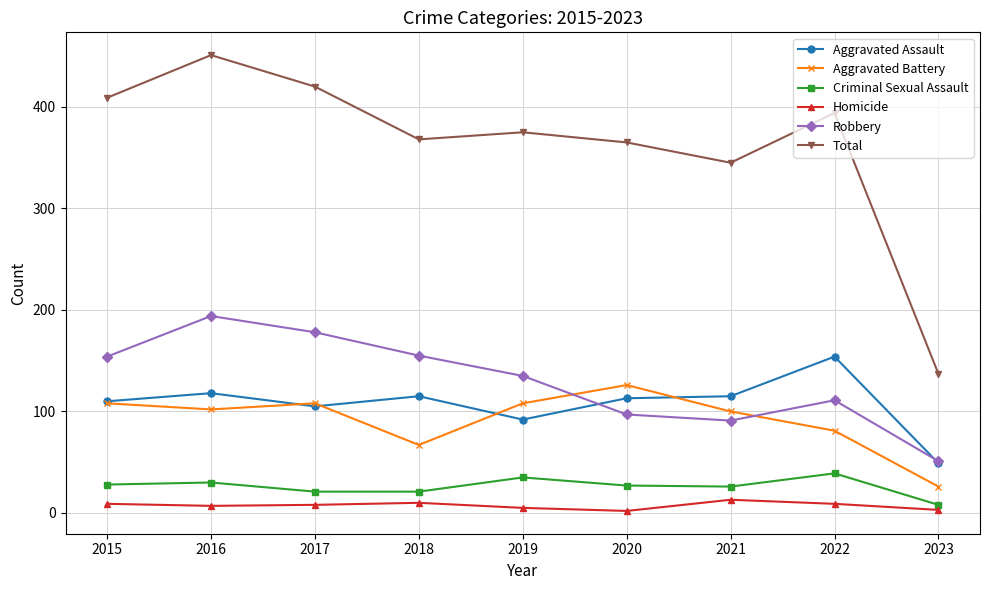

What is the minimum value for Total?

137